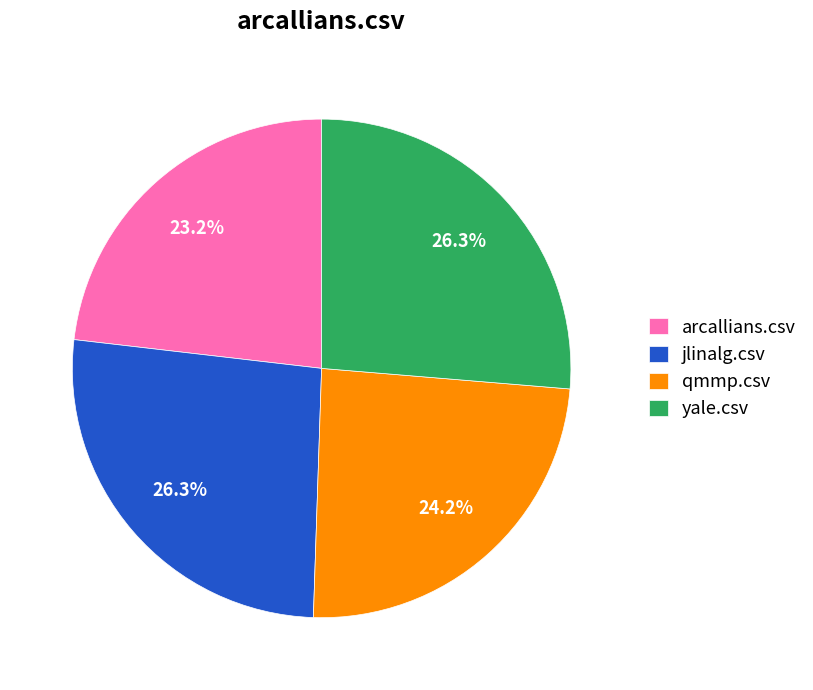

To the nearest percent, what is the average slice percentage?

25%